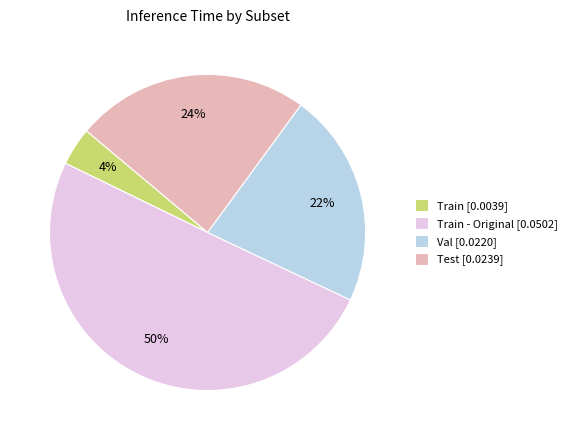

Count the number of slices in the pie.

4